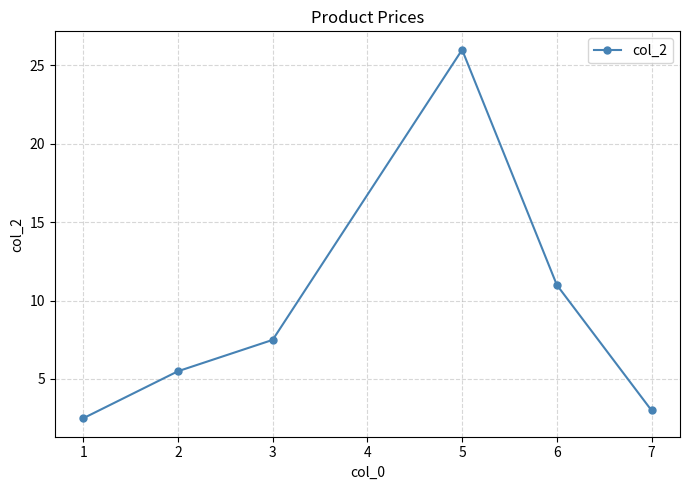

Between 1 and 3, which is larger?

3